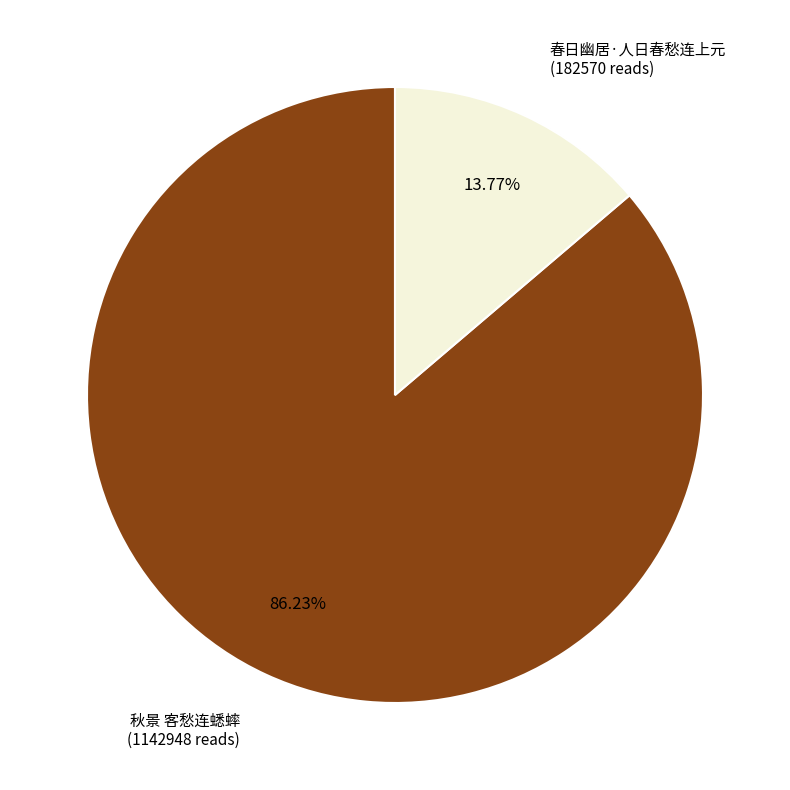

Between 春日幽居·人日春愁连上元 and 秋景 客愁连蟋蟀, which is larger?

秋景 客愁连蟋蟀